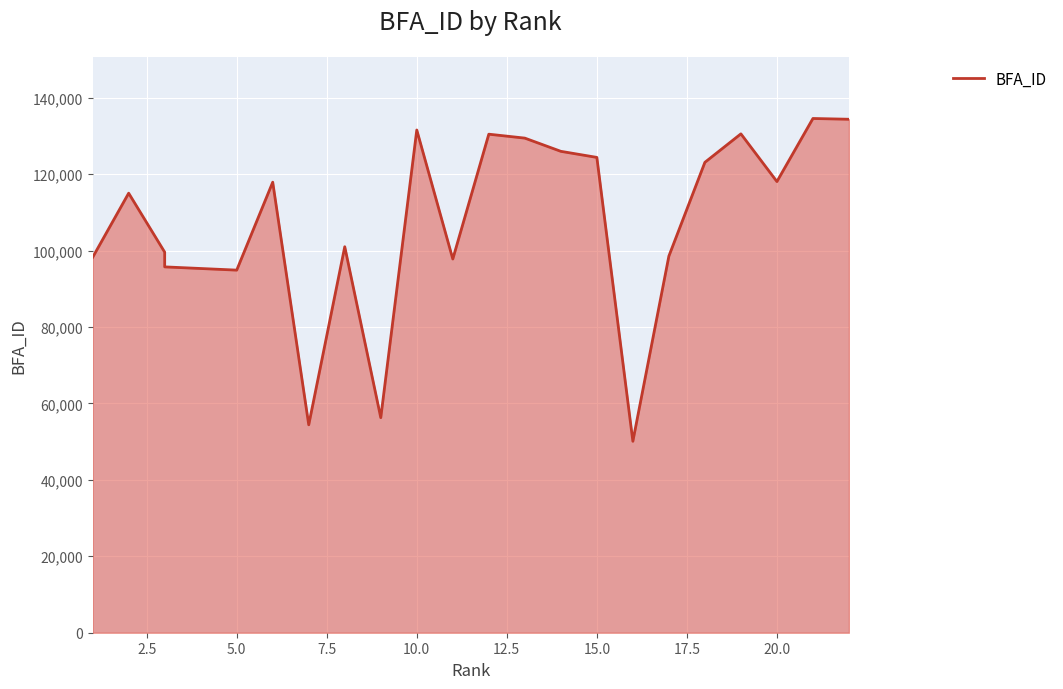

Reading right to left, what are all the values shown in this chart?

22=134342	21=134543	20=118041	19=130524	18=123073	17=98533	16=50087	15=124362	14=125950	13=129408	12=130435	11=97779	10=131533	9=56267	8=100991	7=54400	6=117878	5=94869	3=95717	3=99572	2=115001	1=98217